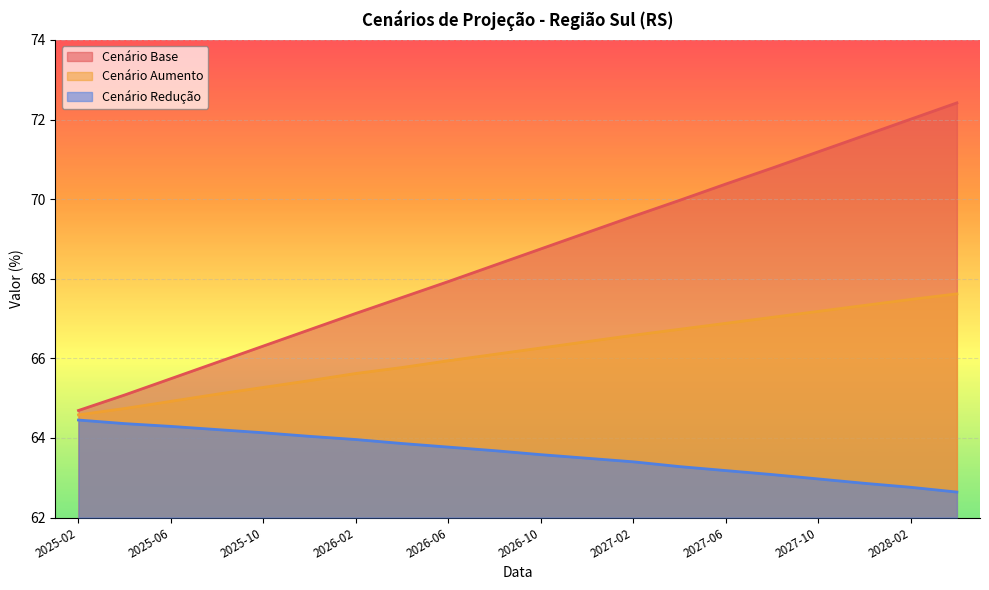

What position from the right is 2026-12?

9